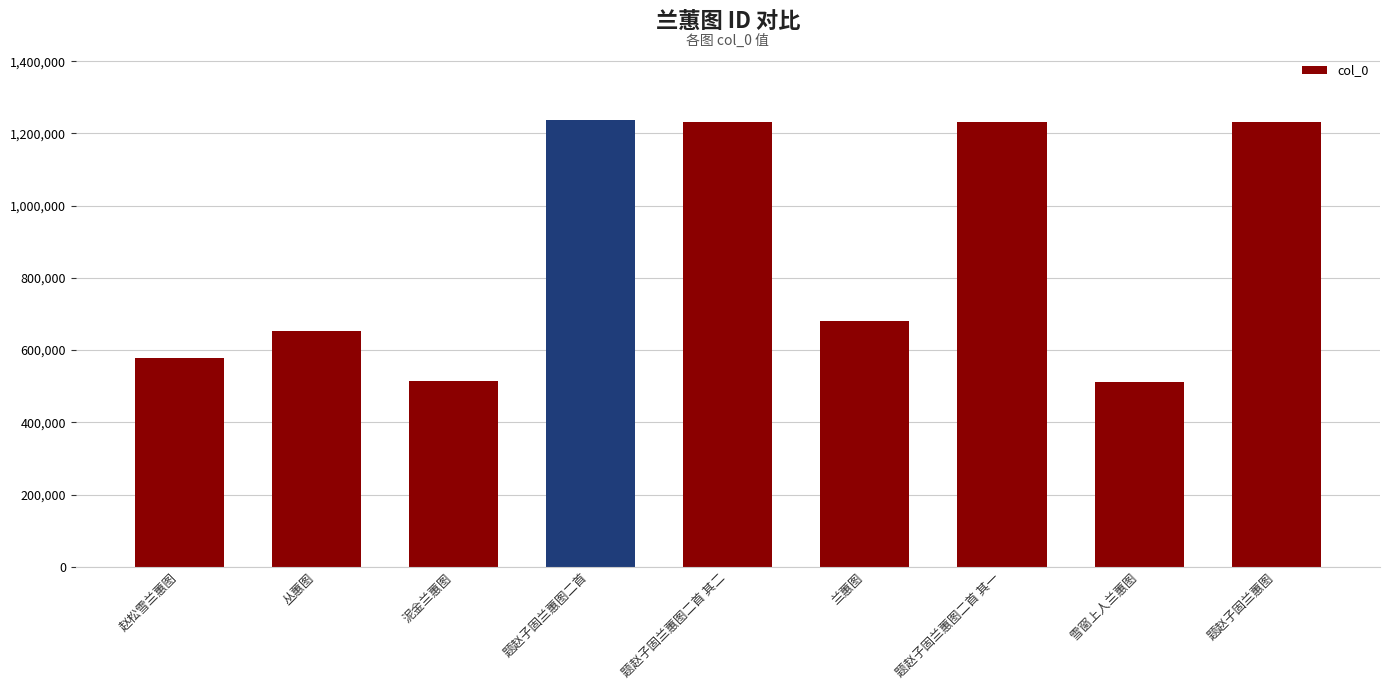

What is the ratio of the value at 题赵子固兰蕙图二首 其一 to the value at 赵松雪兰蕙图?

2.1